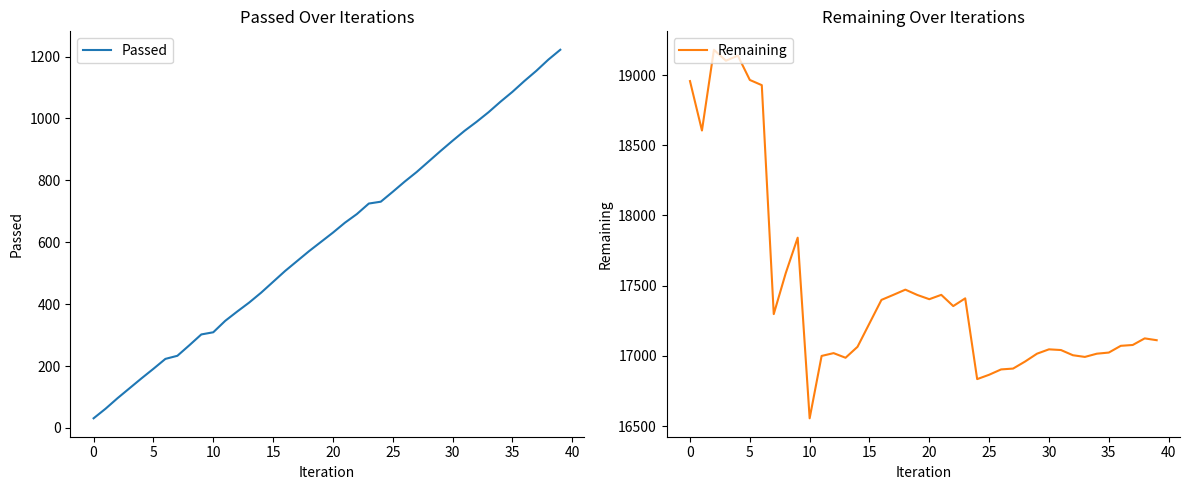

Which has a higher value, 39 or 17?

39